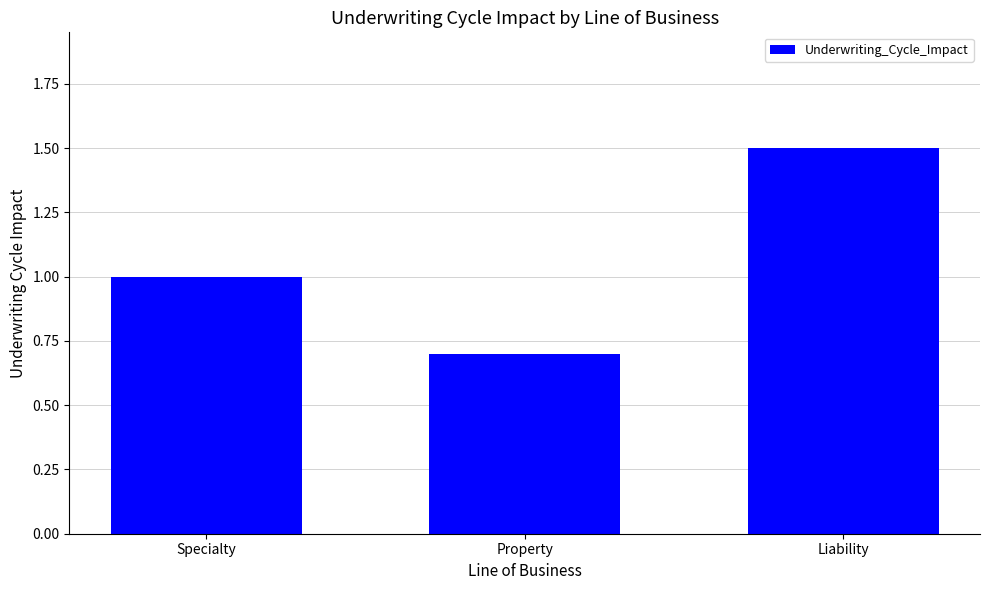

How many series are shown in this chart?

1